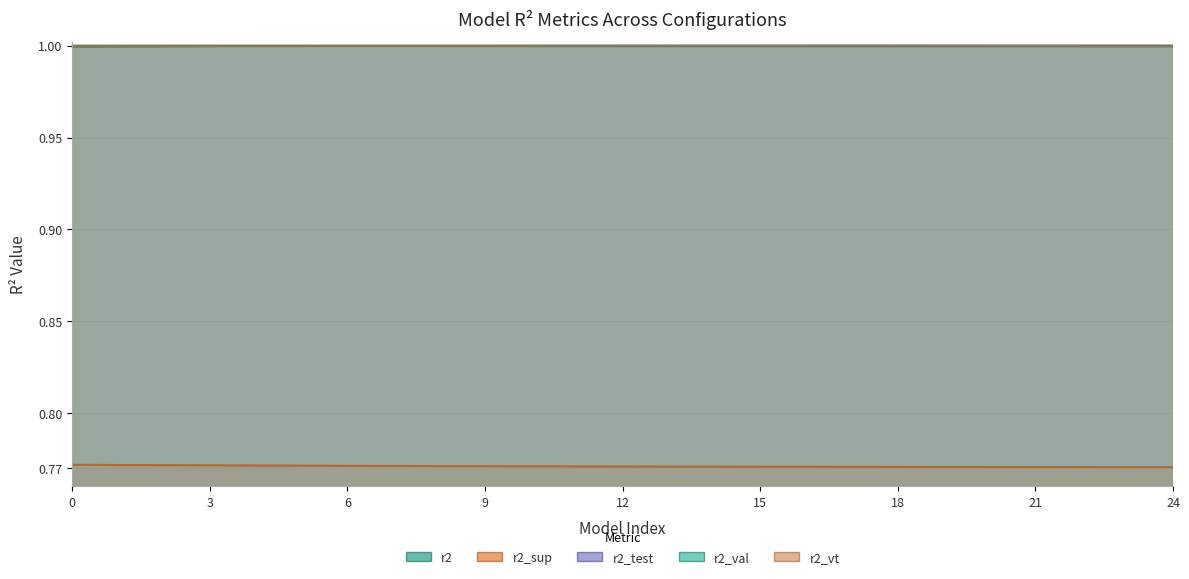

True or false: r2_val and r2 cross at least once.

True